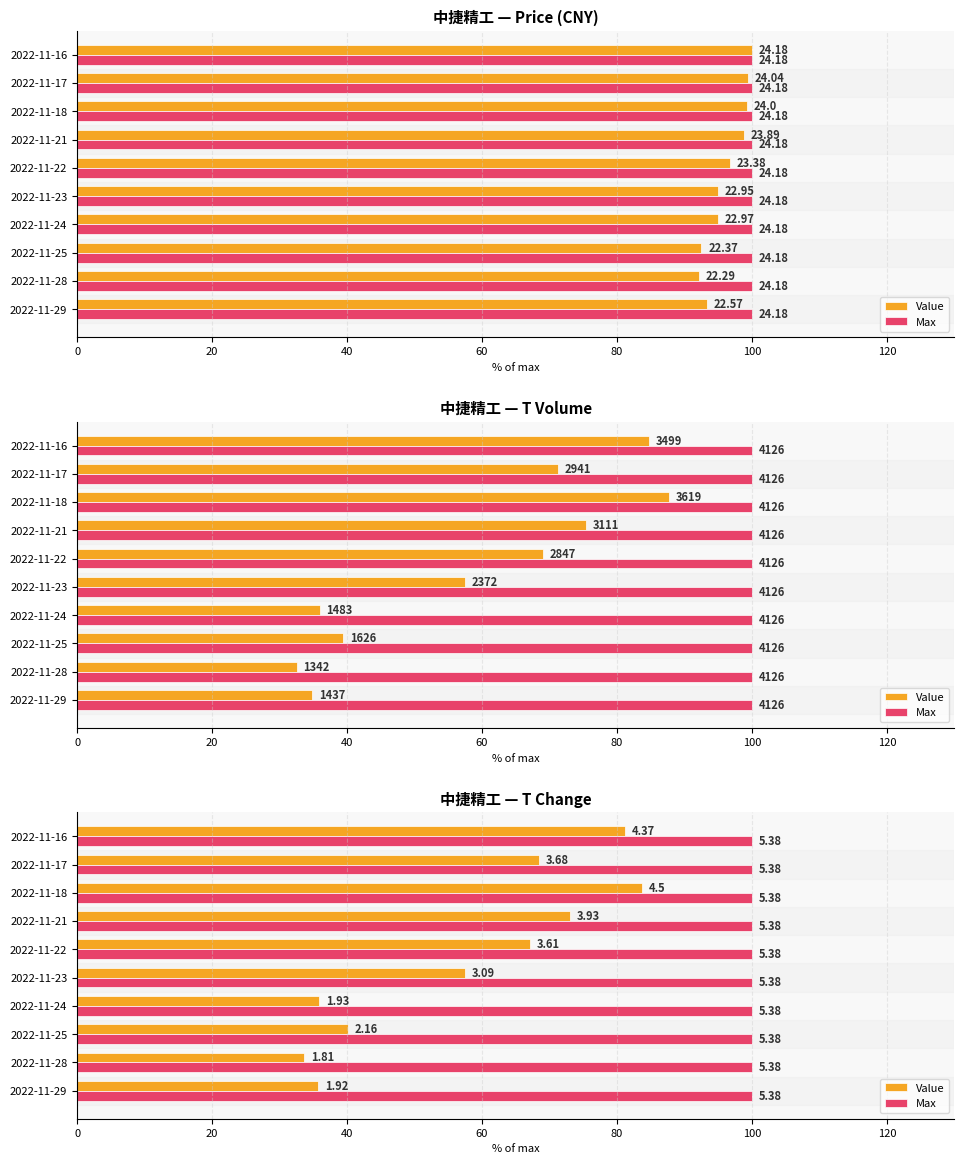

What is the total value across all series at 60?

36.2